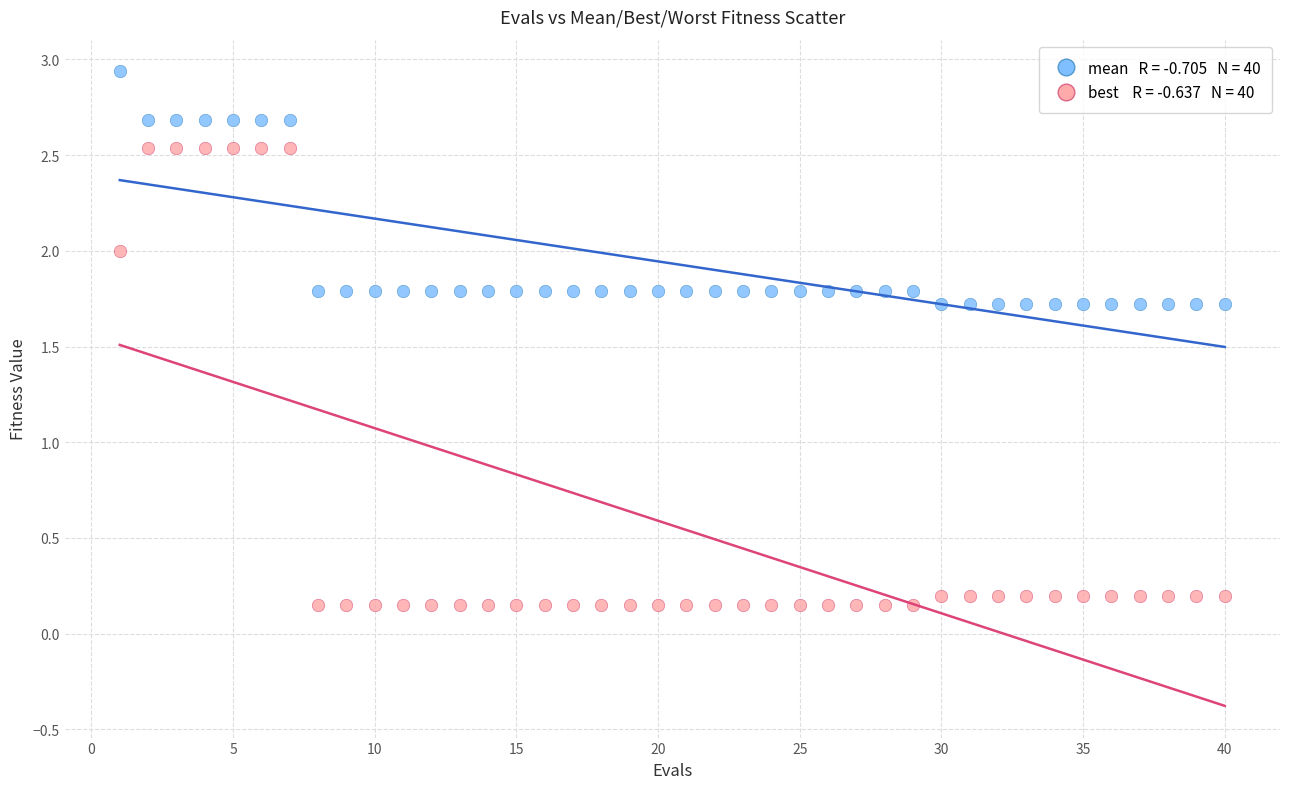

Across all data points, what is the range of Y values (max minus min)?

2.8